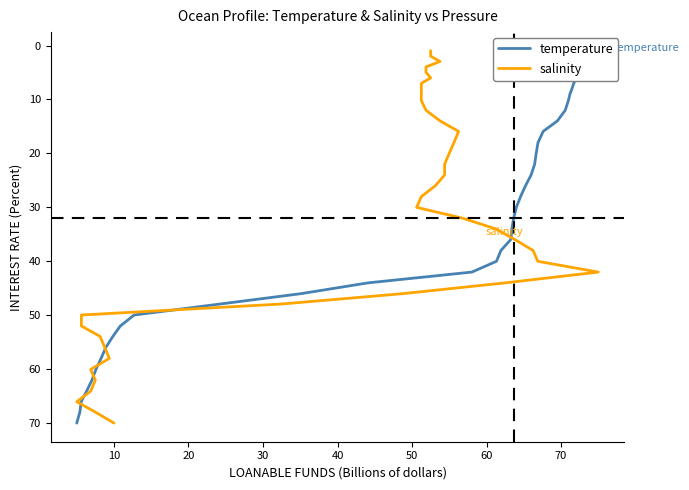

How many distinct data groups are displayed?

2